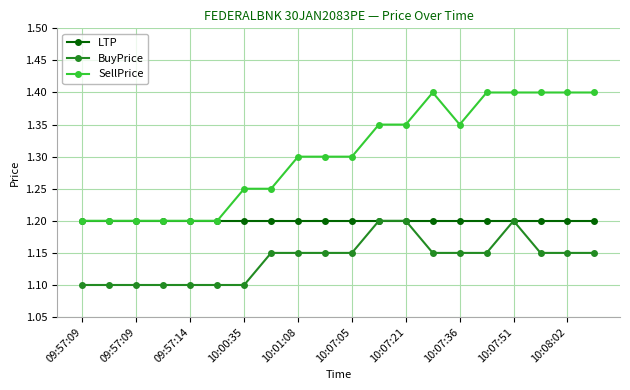

Which series has the widest spread of values?

SellPrice